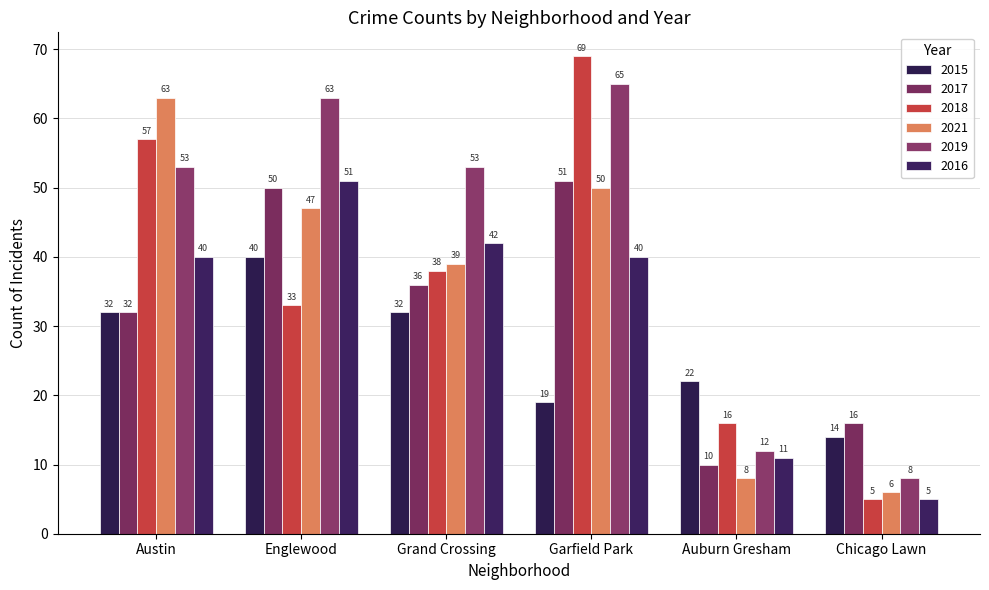

Rank the series at Chicago Lawn from lowest to highest value.

2018, 2016, 2021, 2019, 2015, 2017